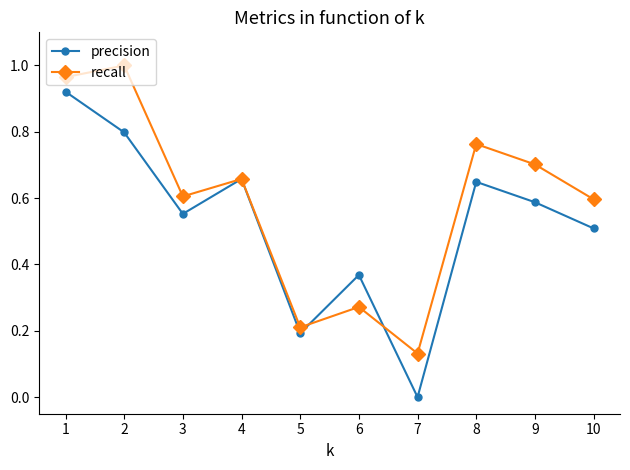

Does the chart have visible grid lines?

No